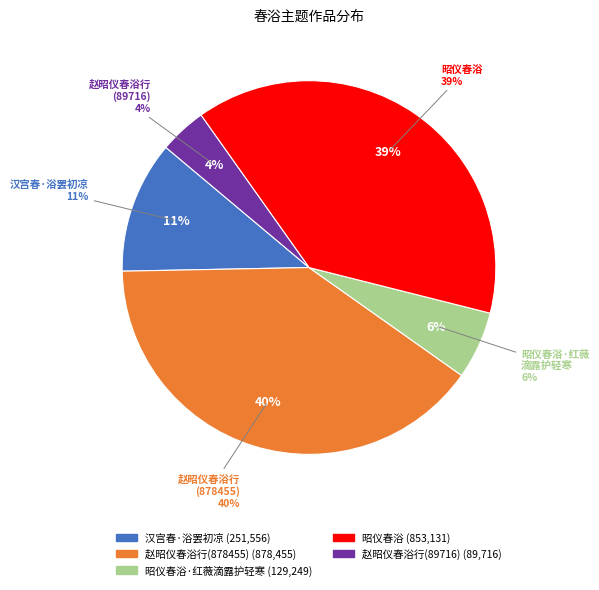

How many slices are in this pie chart?

5